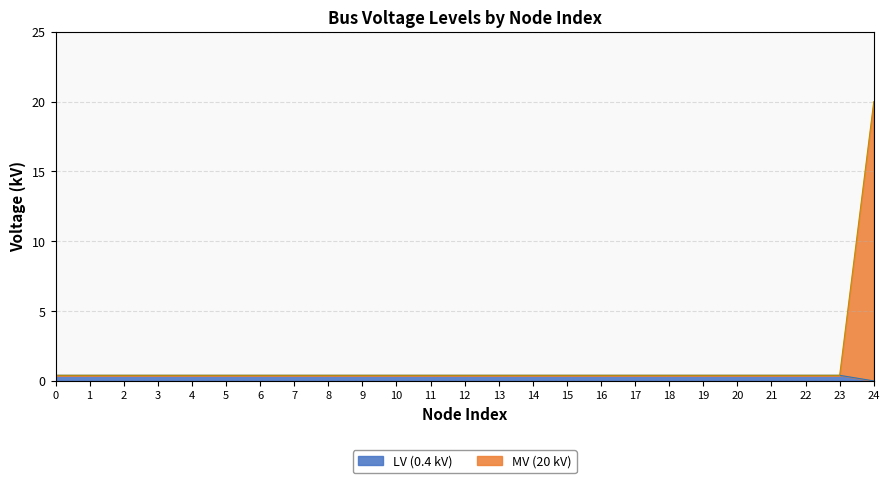

Is it true that the value at 15 is 0.1?

False